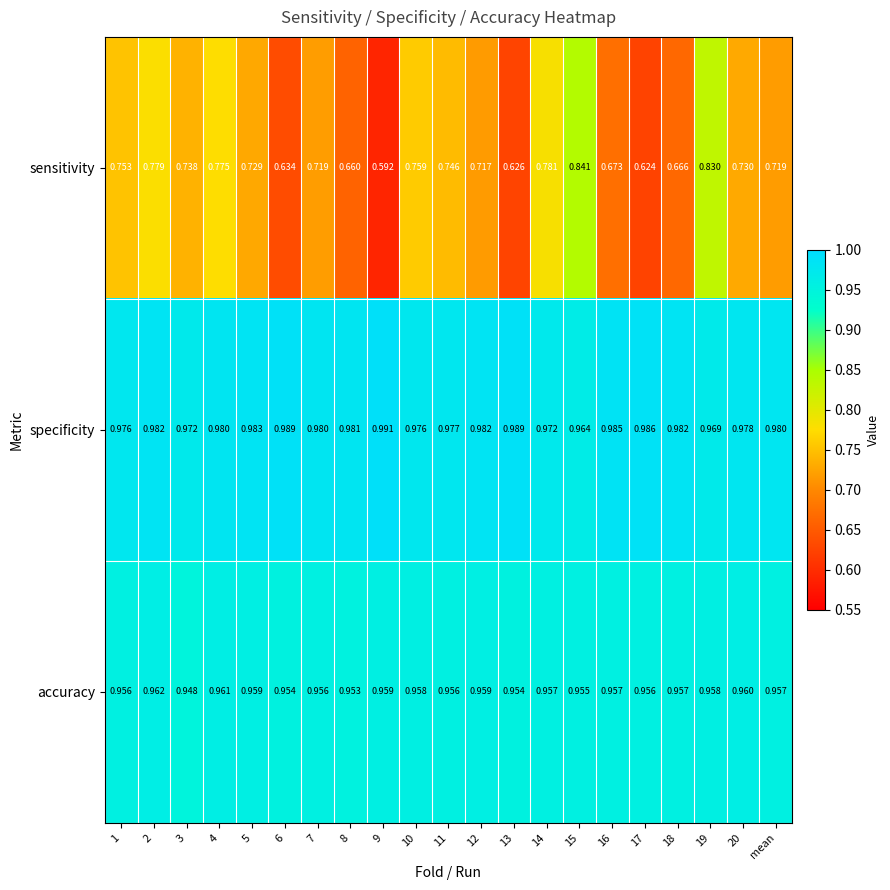

Rank the series by their maximum value, from lowest to highest.

sensitivity, accuracy, specificity